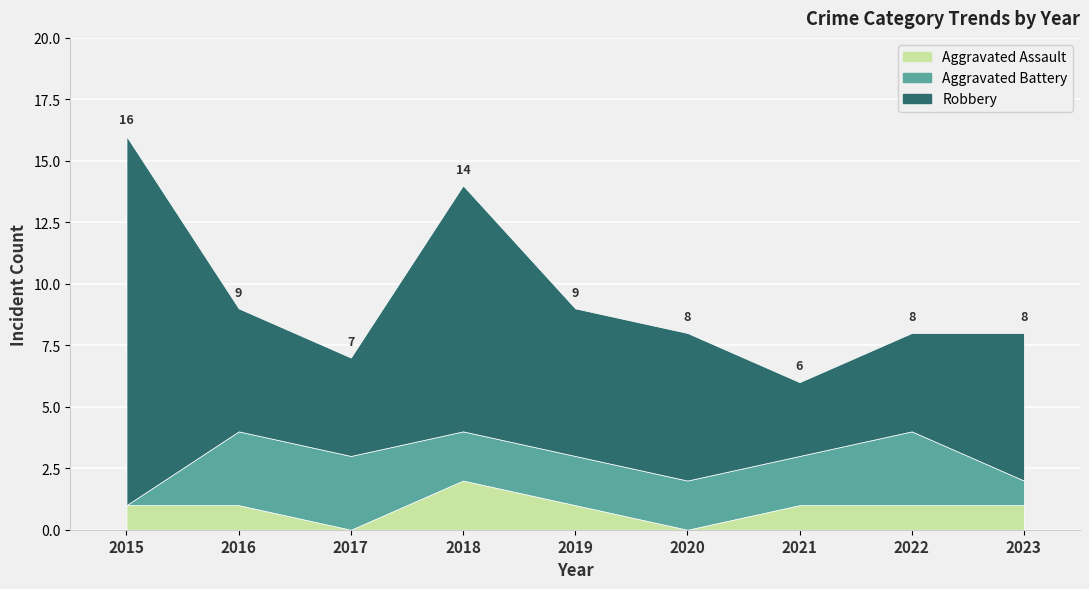

Is the value of Aggravated Assault at 2022 greater than the value of Robbery at 2018?

No